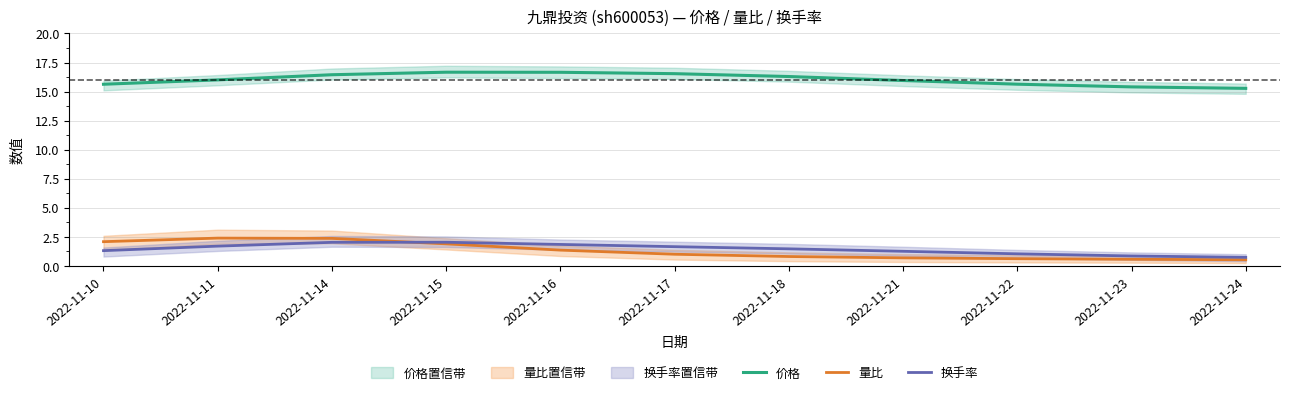

What is the difference between the 量比 values at 2022-11-16 and 2022-11-21?

0.7